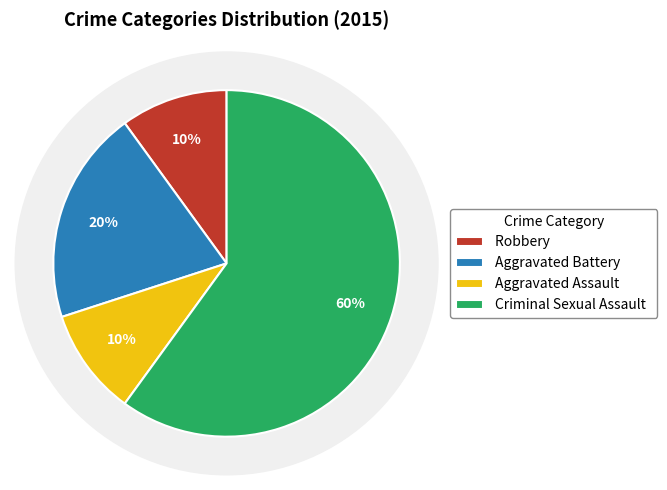

To the nearest percent, what is the difference between the largest and smallest slice percentages?

50%